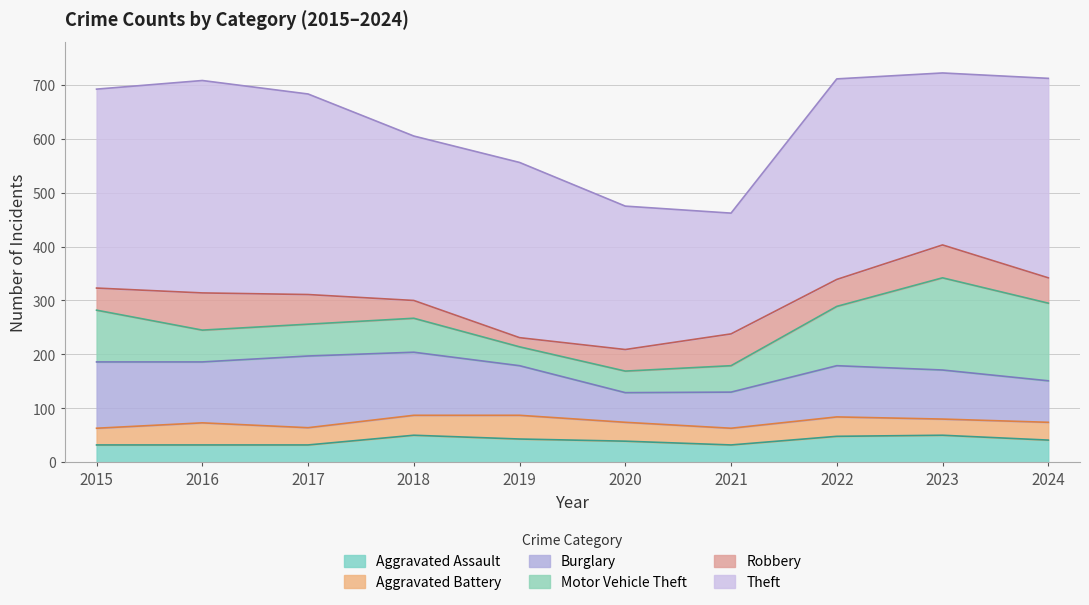

How many interior local peaks does the Burglary series have?

2